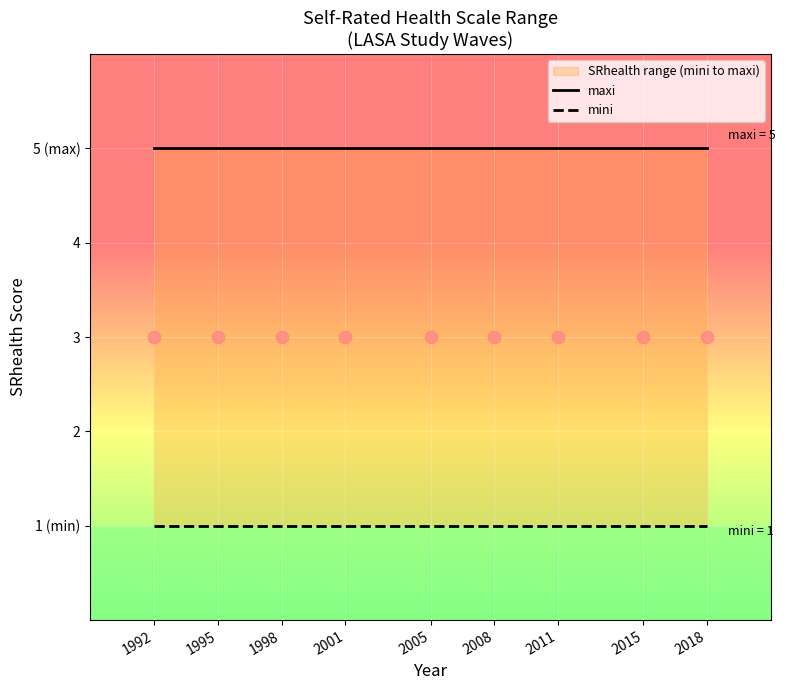

At how many categories does at least one series exceed 1?

9